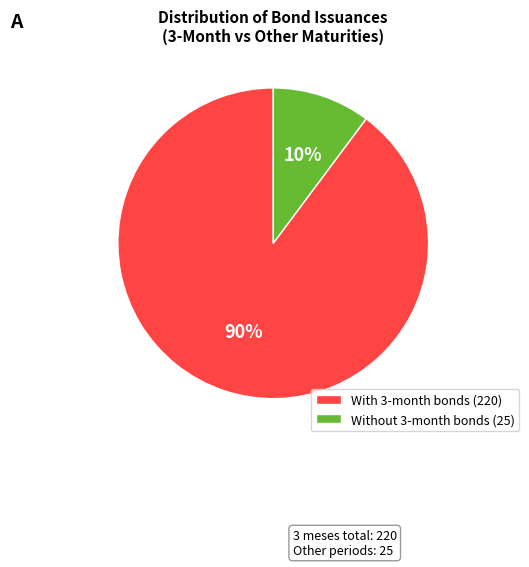

Is it true that Without 3-month bonds (25) is 4% of the pie?

False